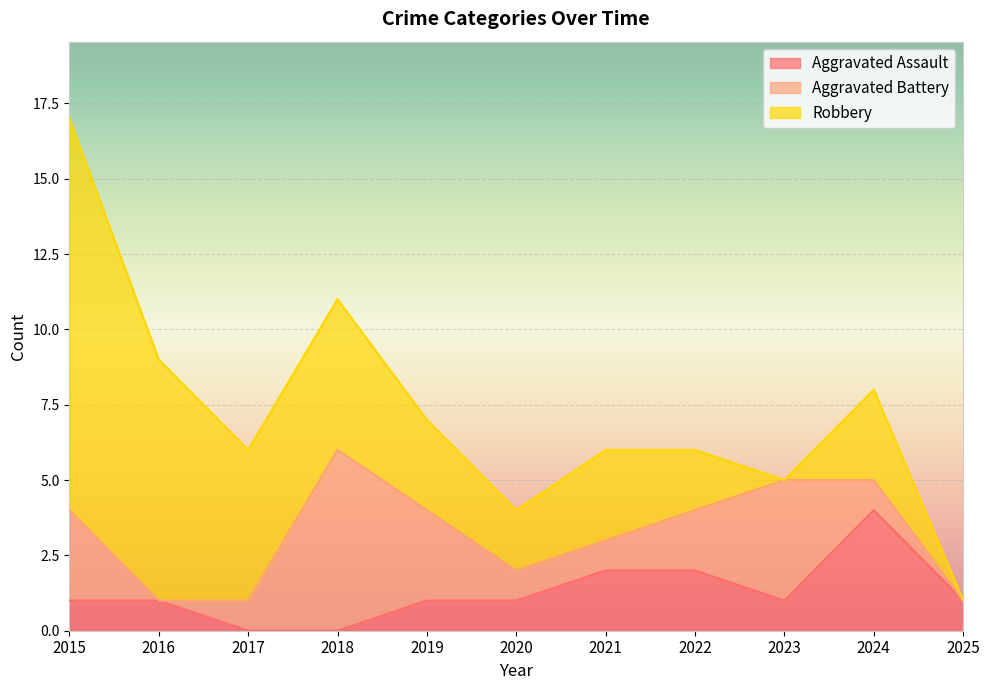

What is the average value of the Aggravated Assault series?

1